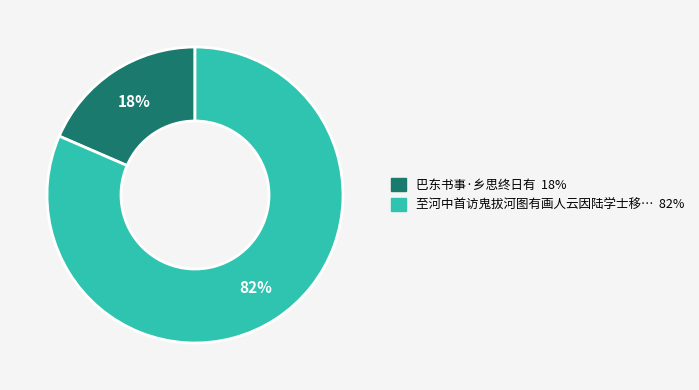

Does any single category account for the majority?

Yes